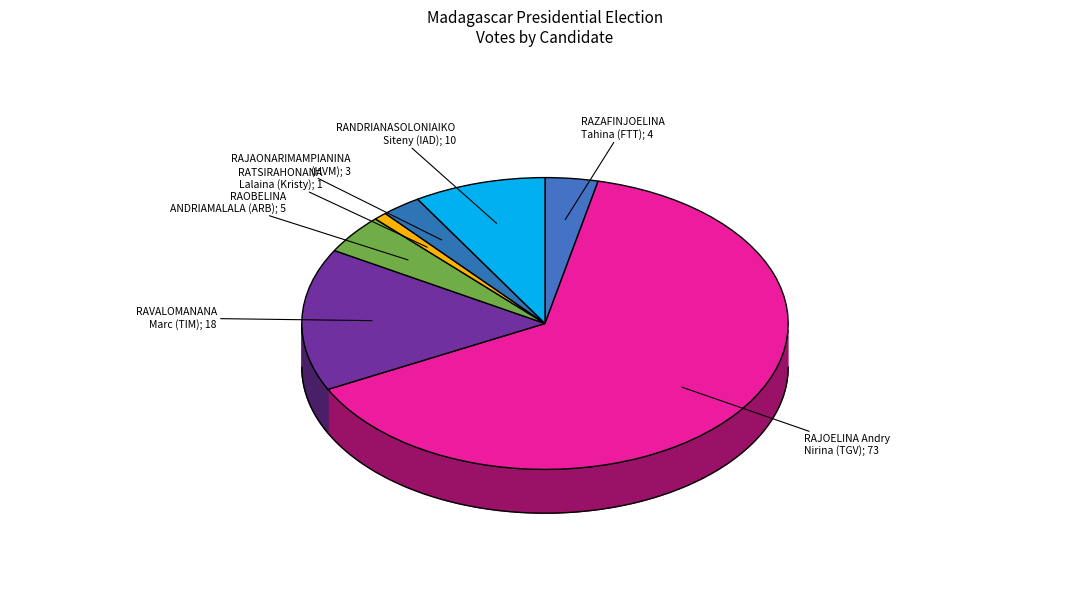

How much of the chart is everything except HVM?

97.4%